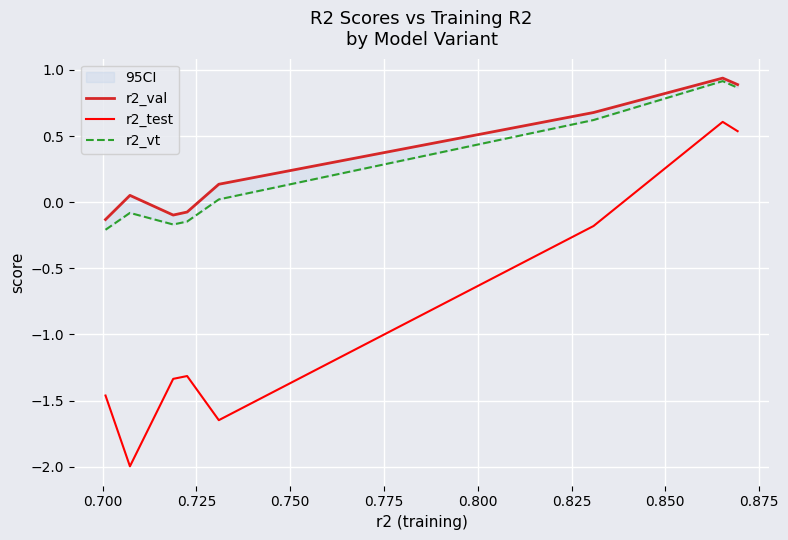

True or false: r2_val and r2_test intersect in this chart.

False